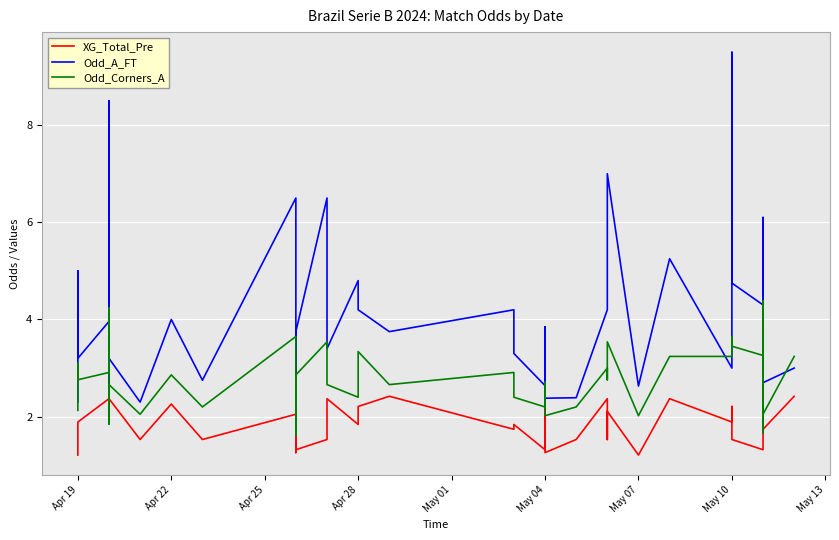

Does the chart display data point markers on the line(s)?

No